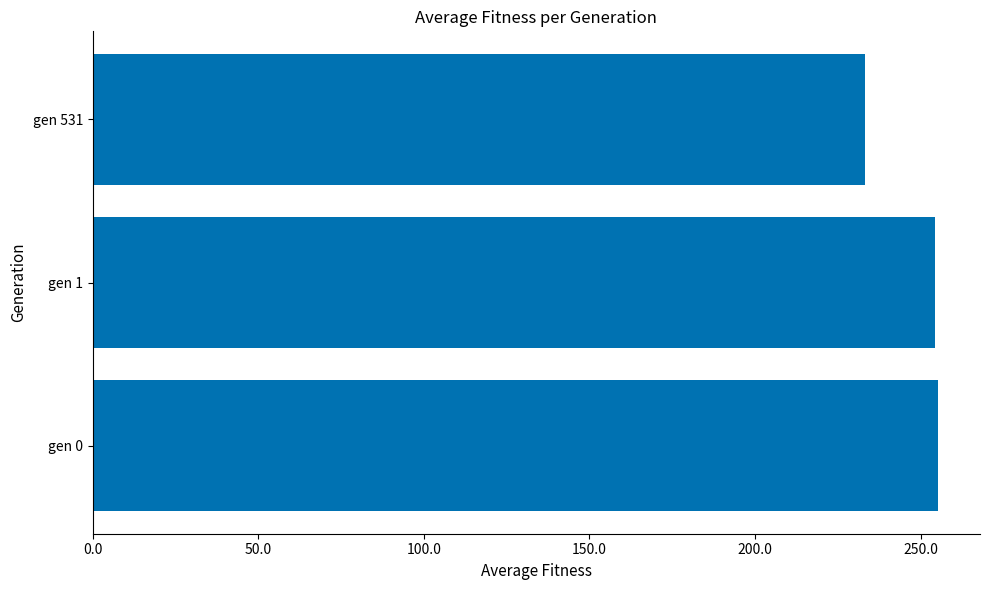

What is the difference between the values at gen 1 and gen 531?

21.4